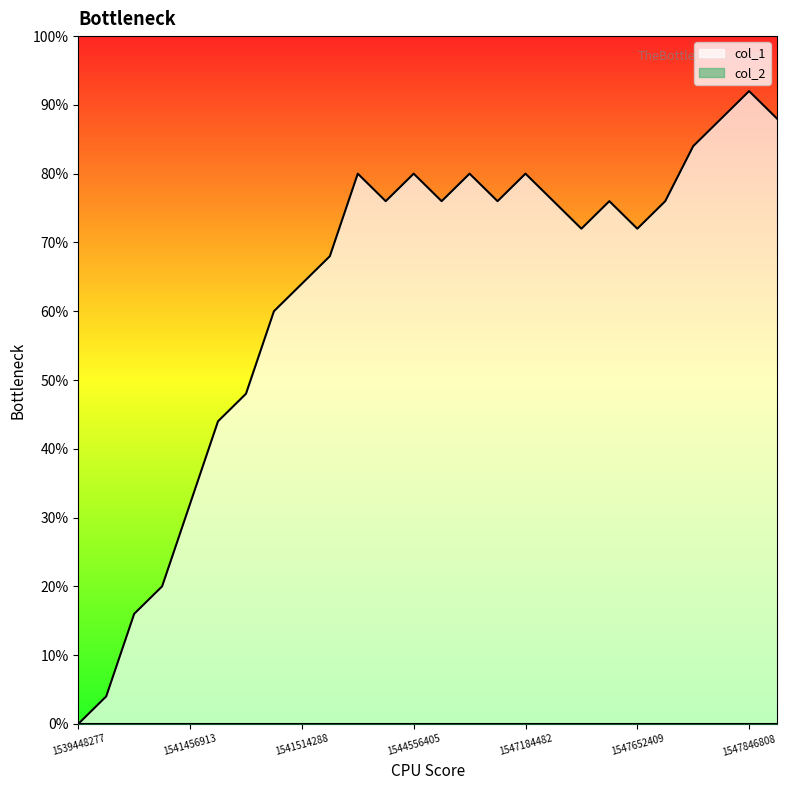

Is it true that the value at 1547846808 is 23?

True